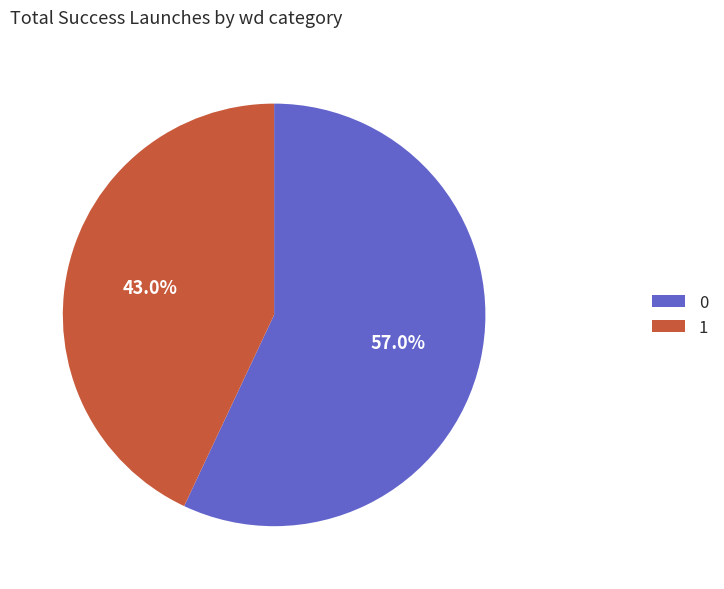

How many slices are in this pie chart?

2